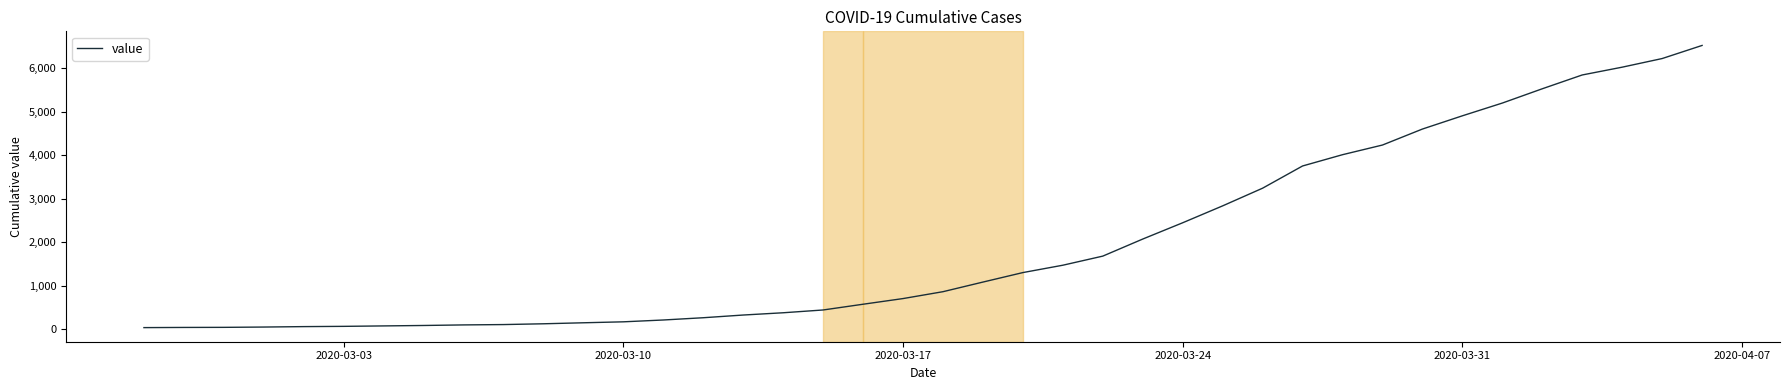

What is the difference between the maximum and minimum values?

6480